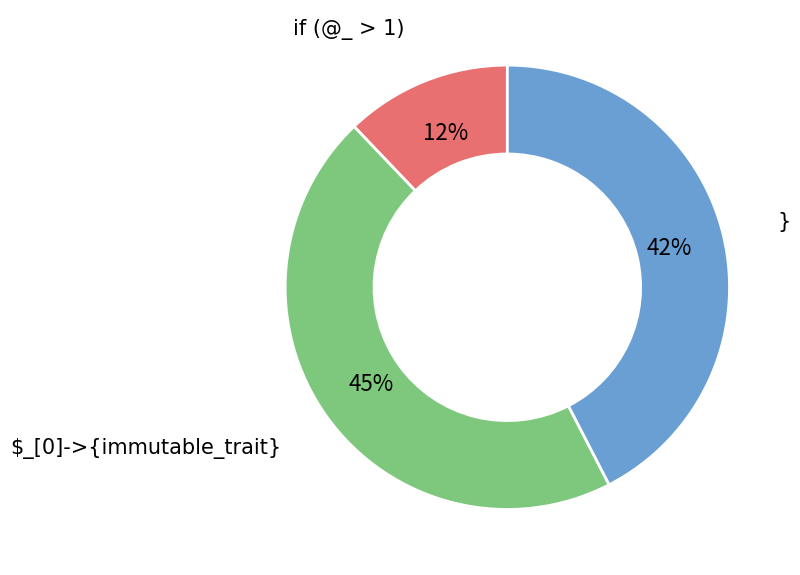

To the nearest percent, what is the difference between the largest and smallest slice percentages?

33%